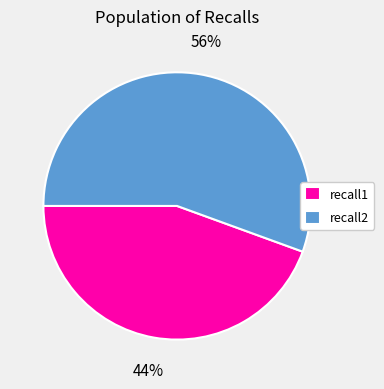

Which category has the smallest portion of the pie?

recall1